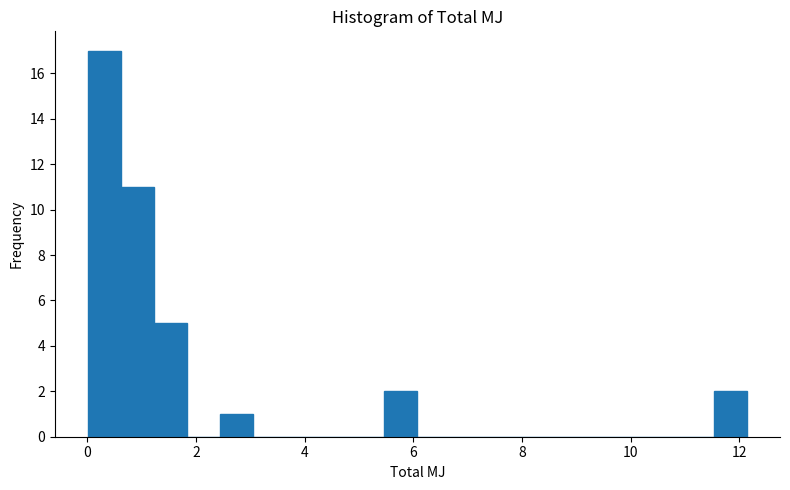

Around what value on the x-axis is the tallest bar? Give the approximate position of its centre, as read against the axis.

0.4